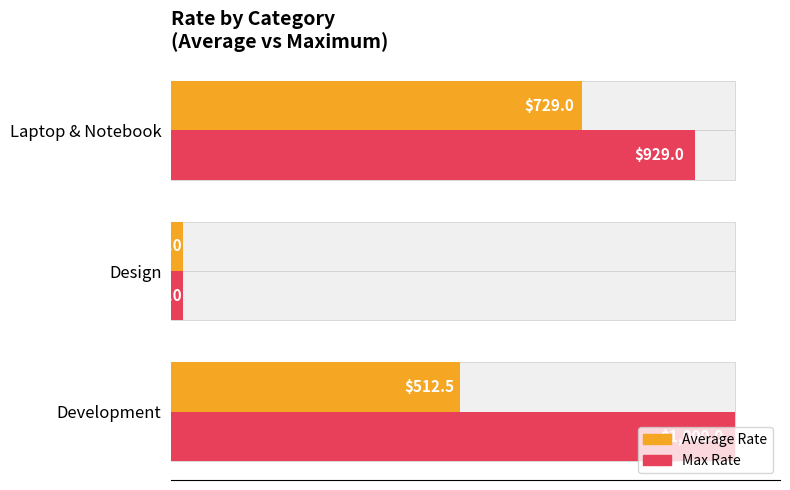

What is the value of the Average Rate bar at the 2nd from the left?

20.0